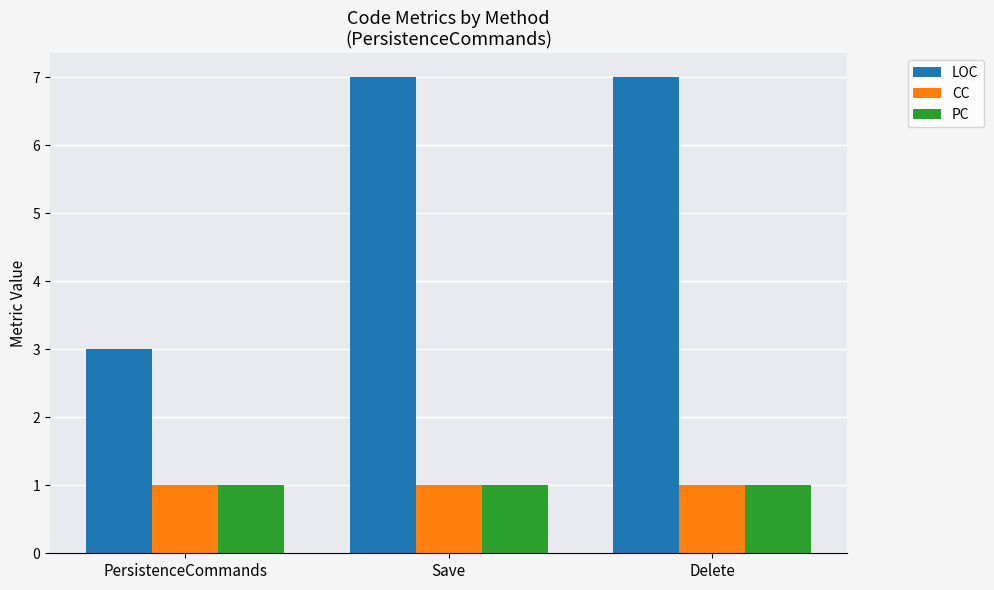

Which series changed the most between PersistenceCommands and Save?

LOC